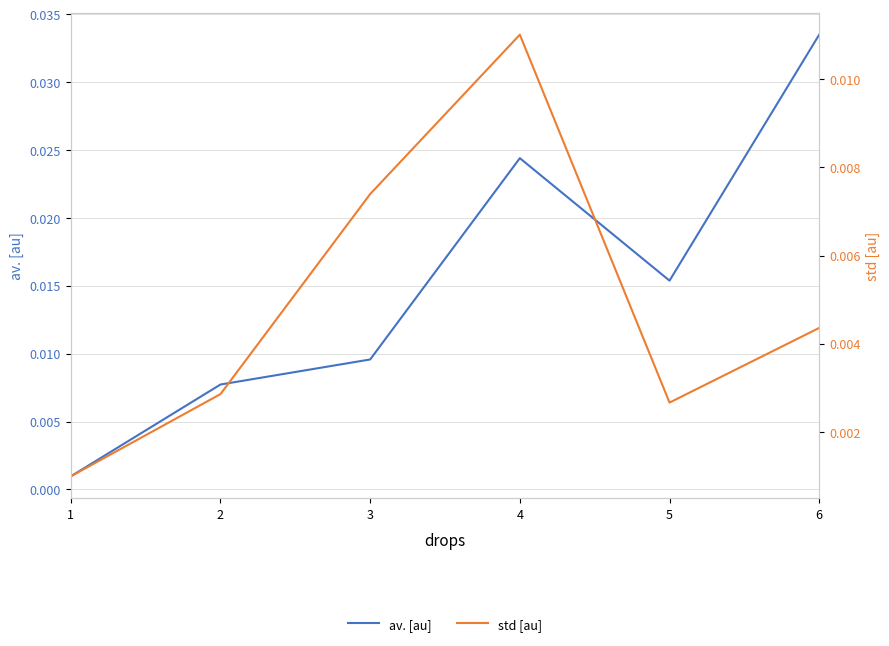

What are all the series names shown in the legend?

av. [au], std [au]